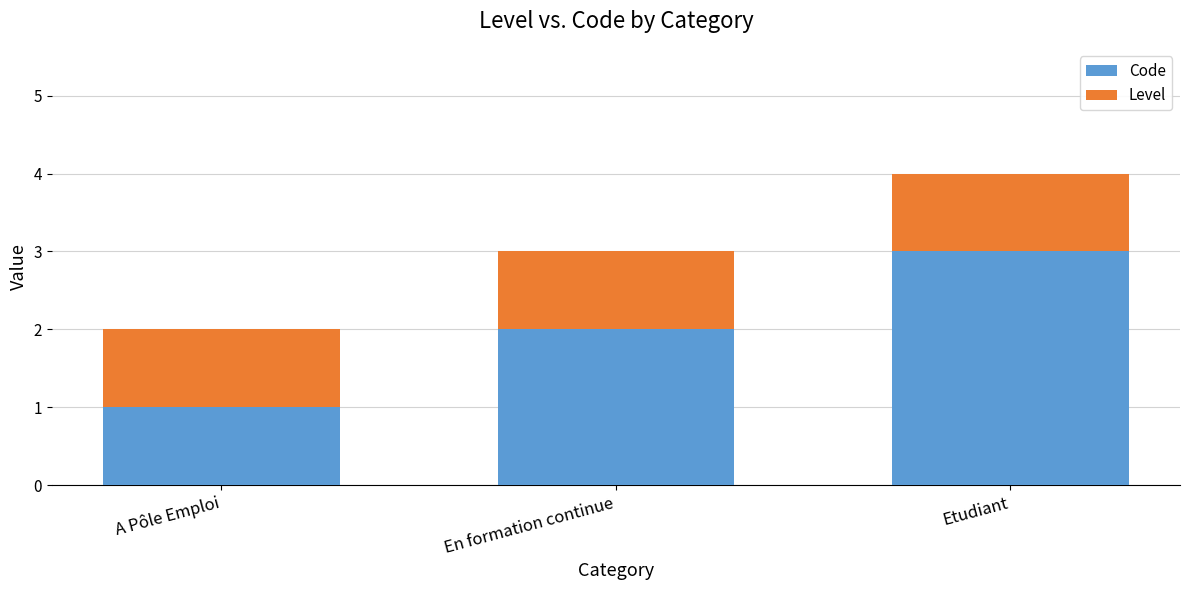

Is it true that Code equals 1 at En formation continue?

False